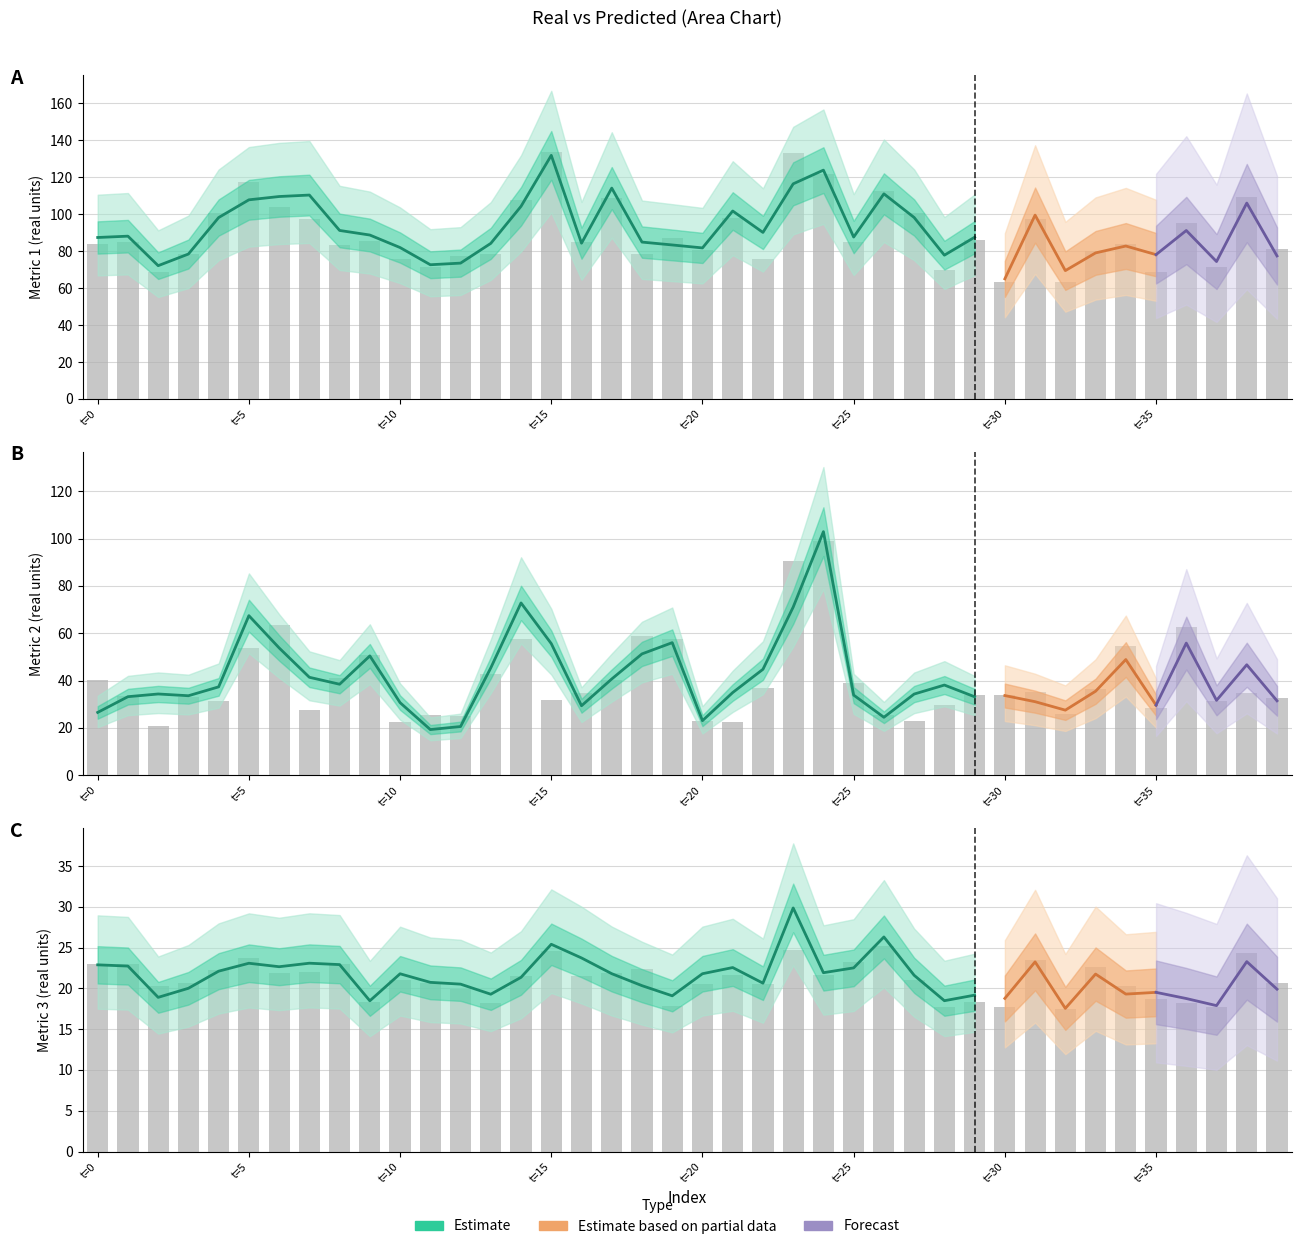

At t=20, list the series in order from largest to smallest.

yreal1, yreal2, yreal3